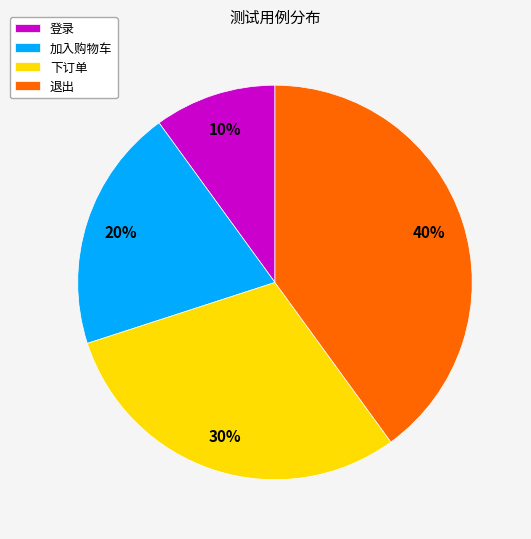

Combined, do 下订单 and 退出 account for over 50%?

Yes